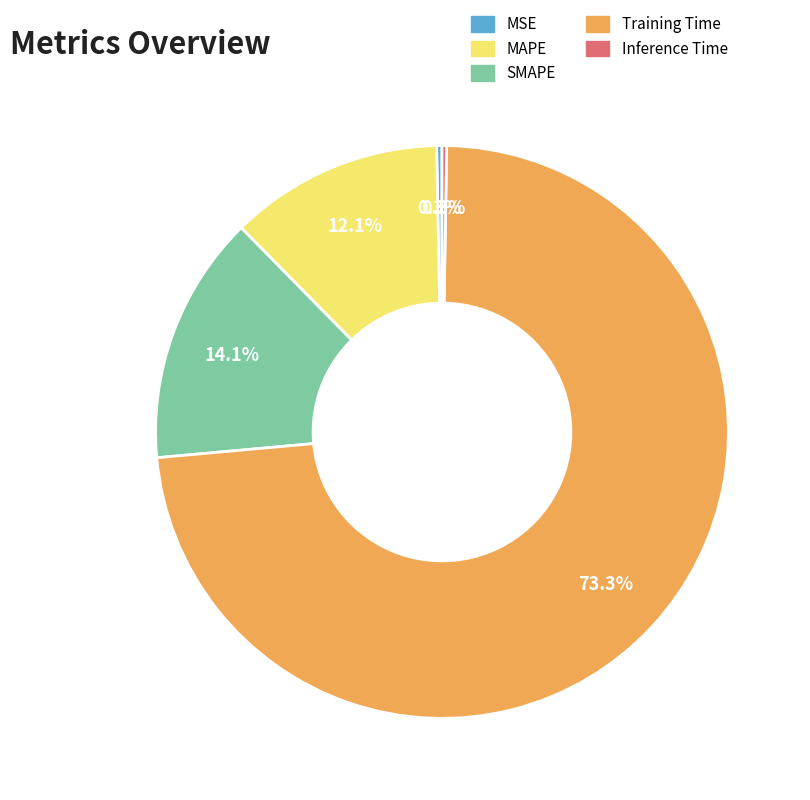

Between MAPE and SMAPE, which is larger?

SMAPE